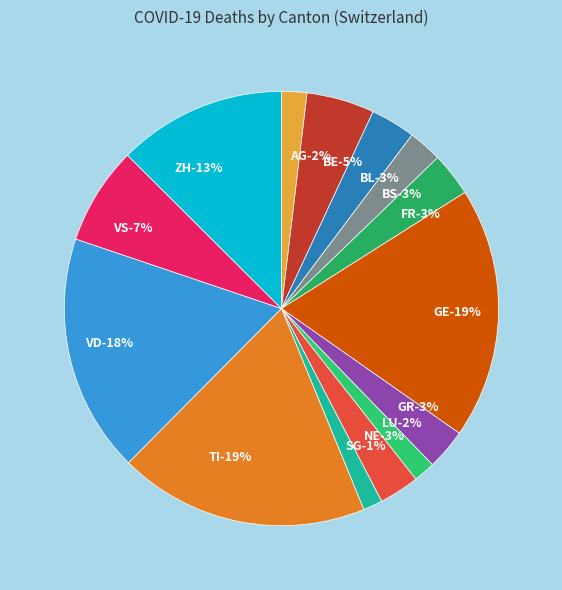

How many slices are in this pie chart?

14